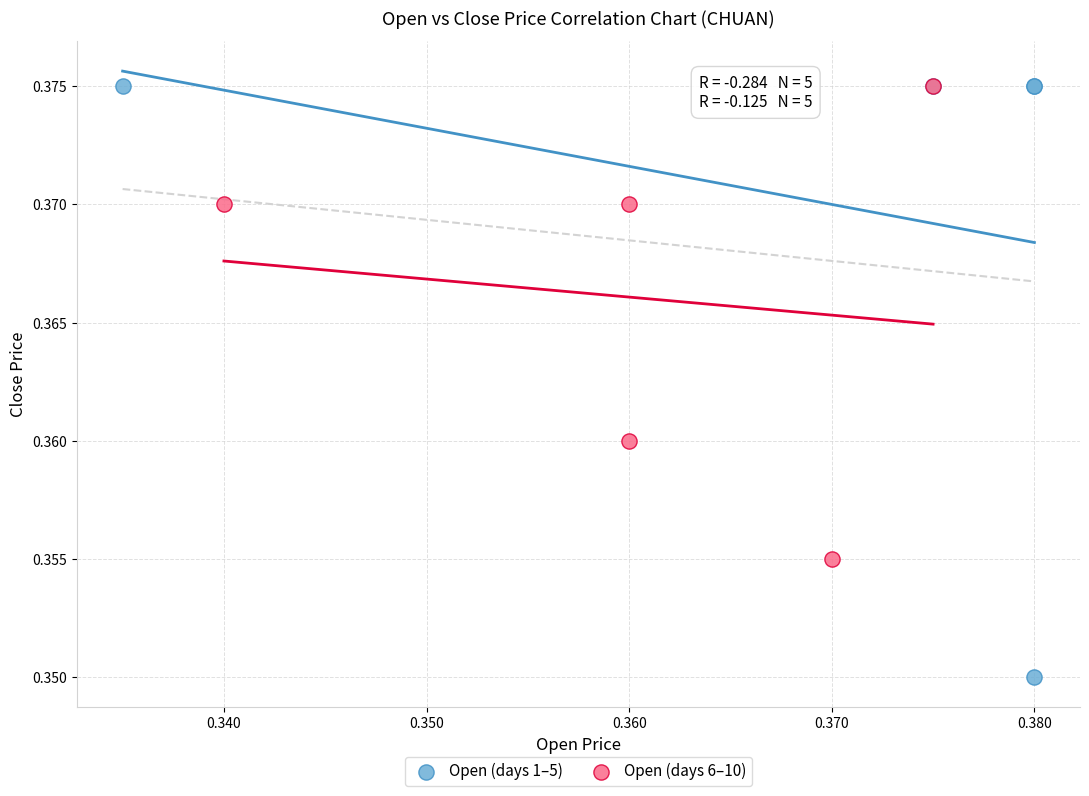

Which series contains the lowest Y value?

Open (days 1–5)